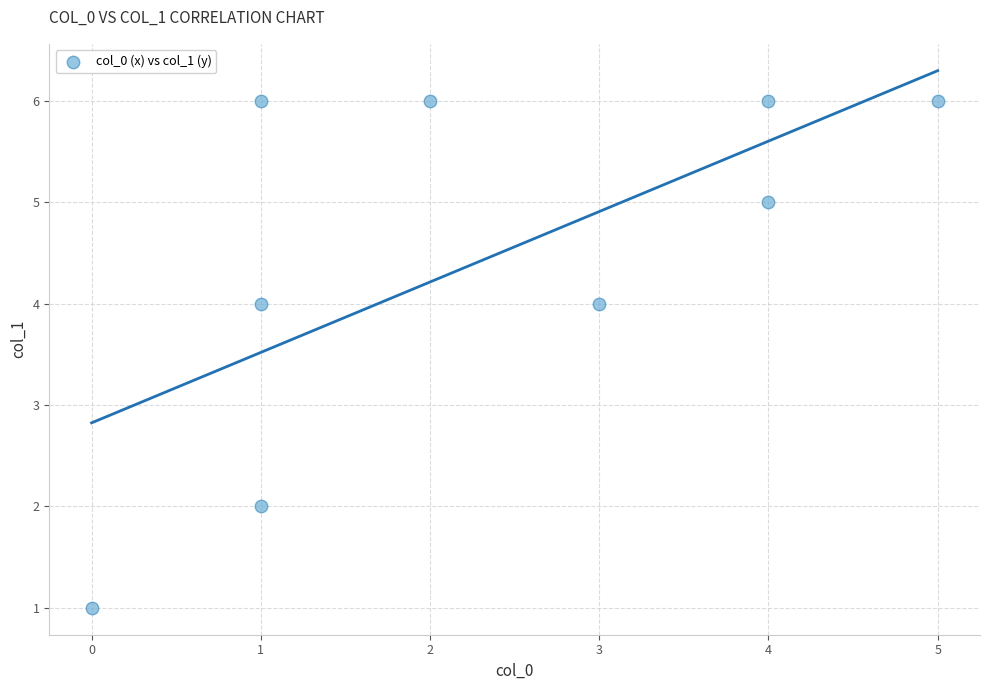

What is the average Y value?

4